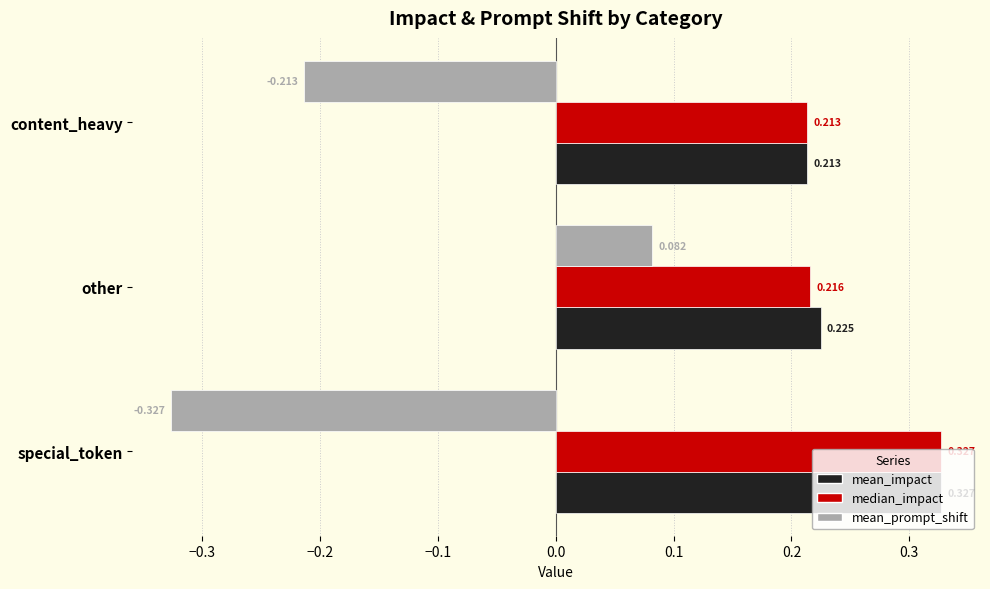

At which label is mean_impact closest to 0?

content_heavy